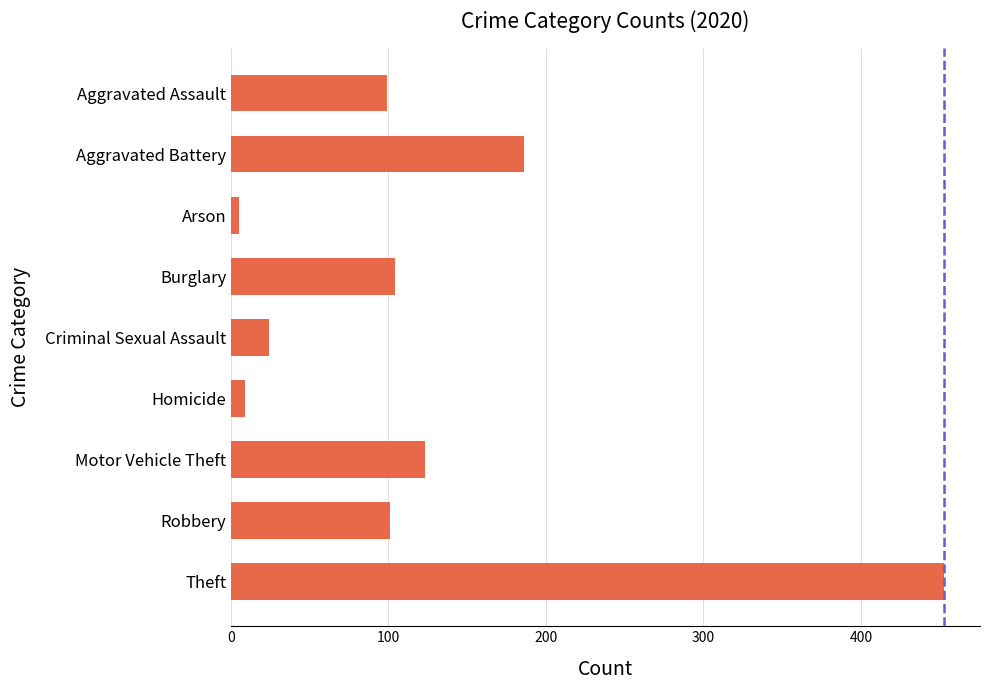

Which has a higher value, Theft or Arson?

Theft